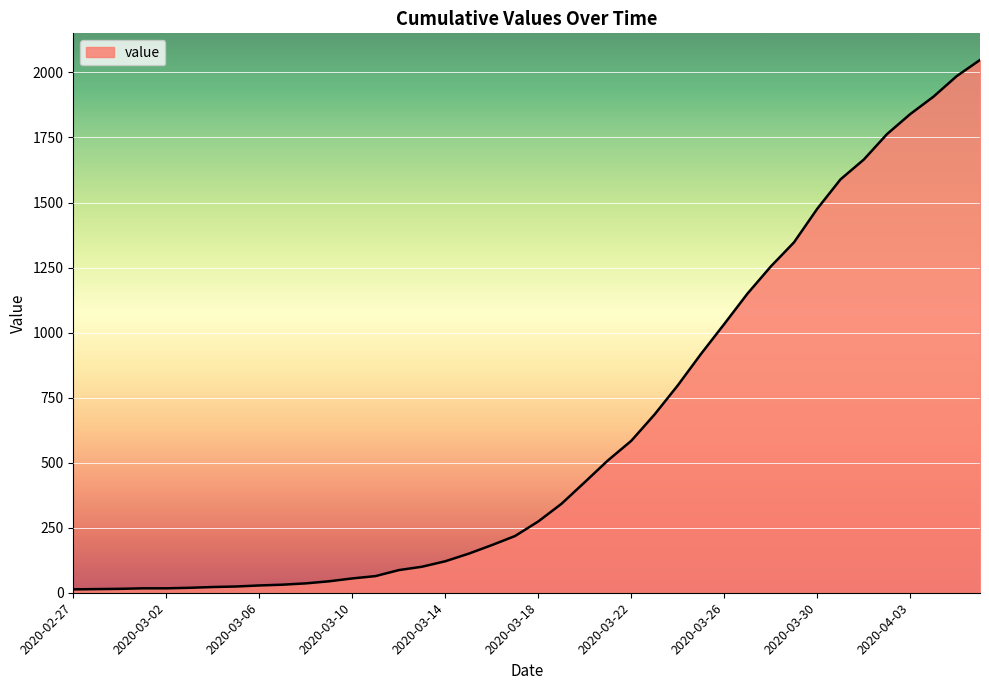

What is the greatest value displayed?

2048